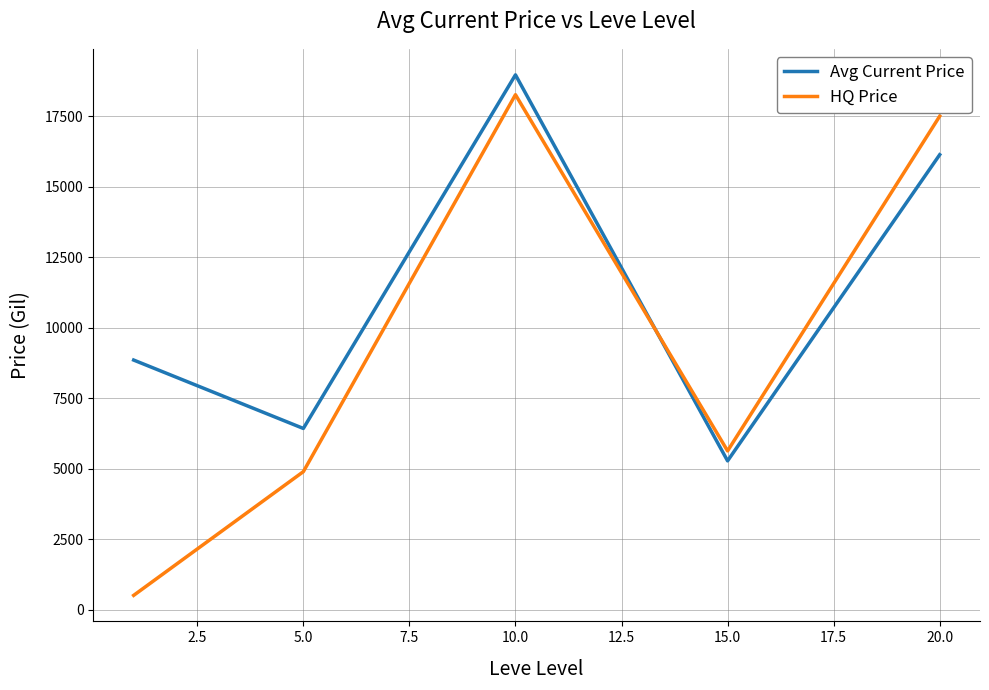

In Avg Current Price, how many points are lower than both neighbors (excluding endpoints)?

2